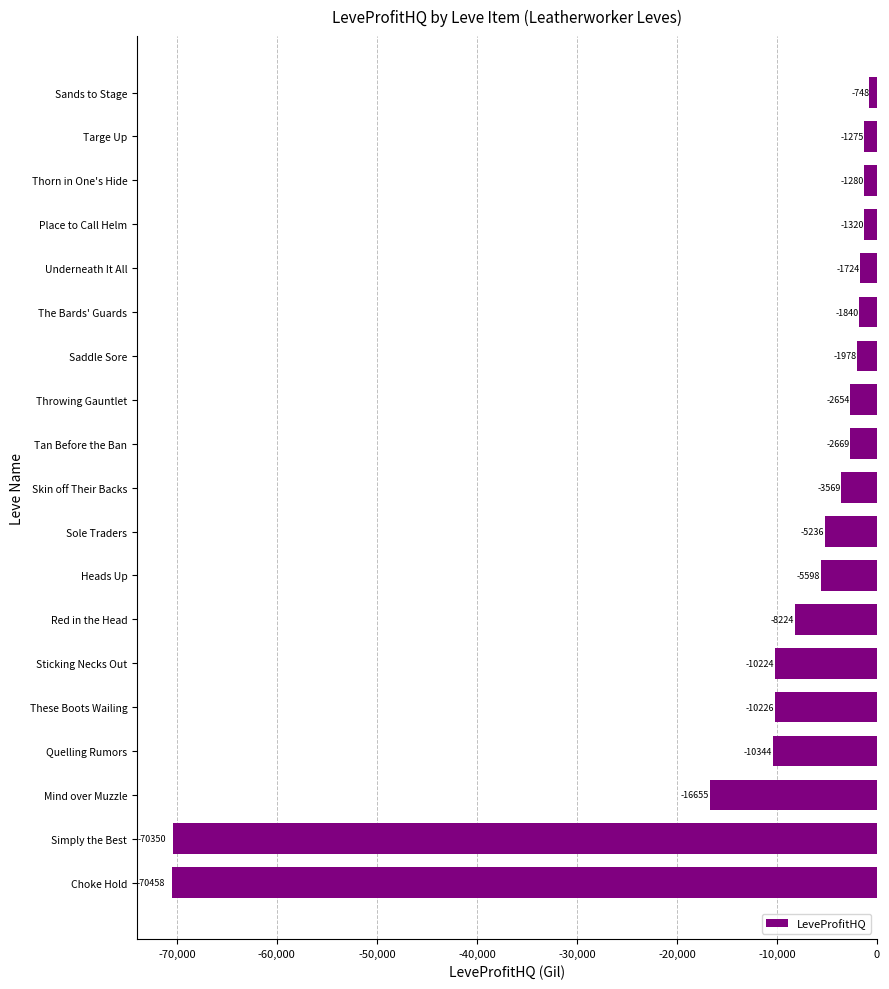

Which has a higher value, Heads Up or Red in the Head?

Heads Up